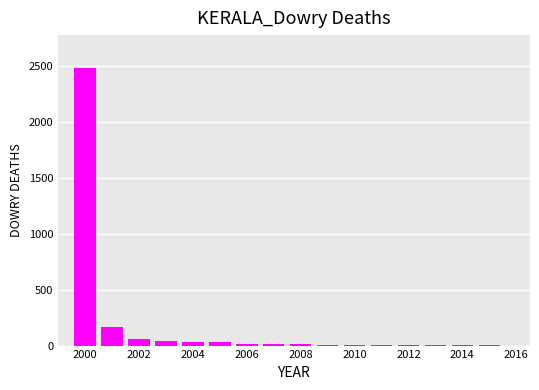

What is the sum of all values?

2884